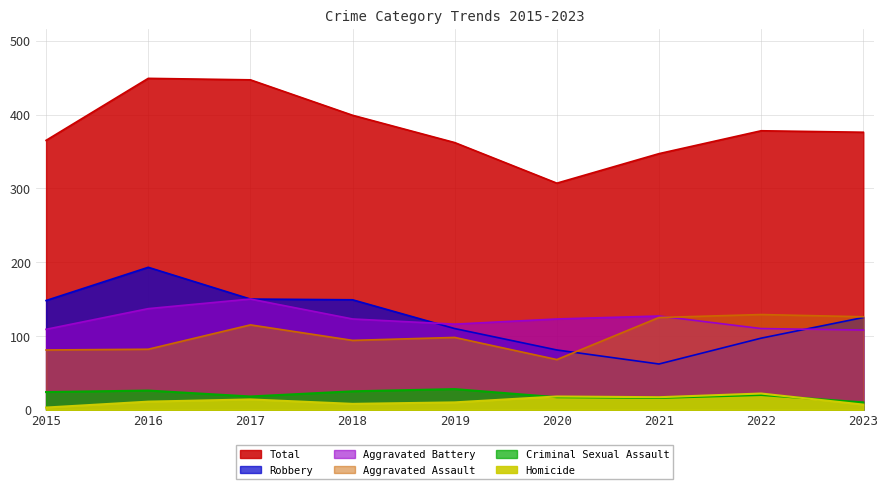

Reading right to left, what are all the values shown in this chart?

Aggravated Assault: 126	129	125	68	98	94	115	82	81
Aggravated Battery: 108	110	127	123	116	123	150	137	109
Criminal Sexual Assault: 10	20	16	17	28	25	18	26	24
Homicide: 7	22	17	18	10	8	14	11	3
Robbery: 125	97	62	81	110	149	150	193	148
Total: 376	378	347	307	362	399	447	449	365